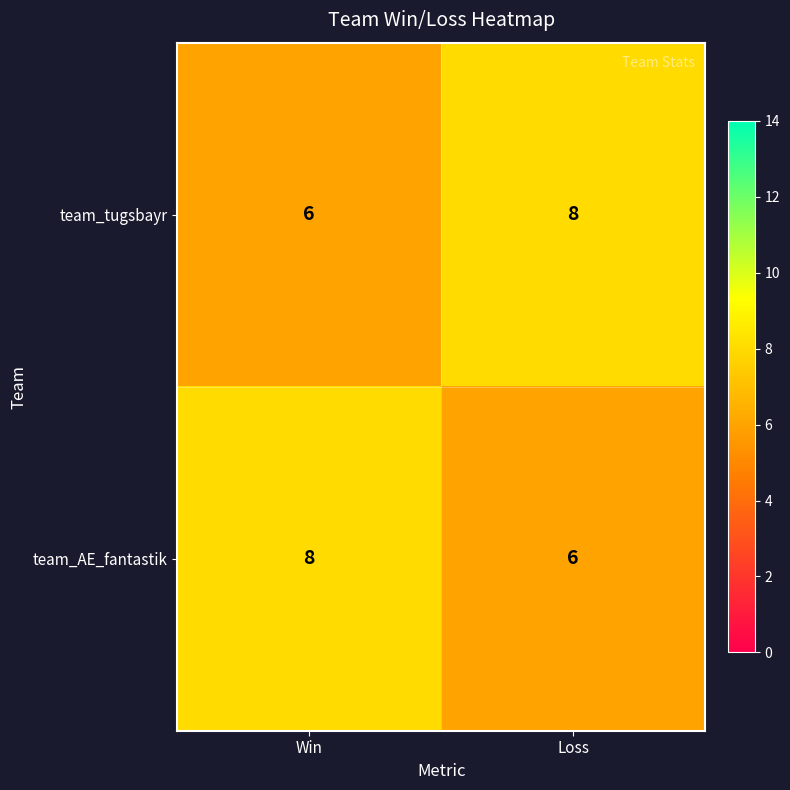

What is the difference between the highest and lowest values at Loss?

2